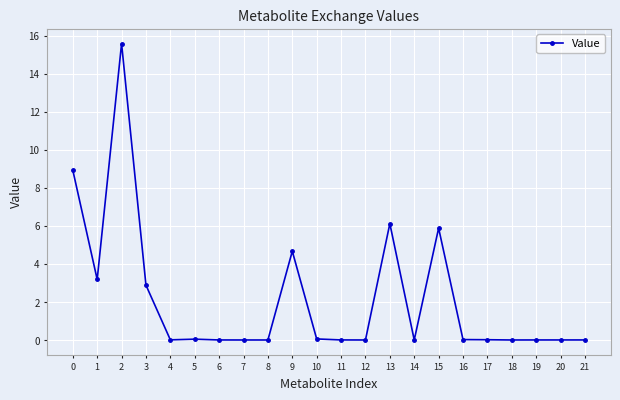

What is the difference between the second highest and second lowest values?

8.9